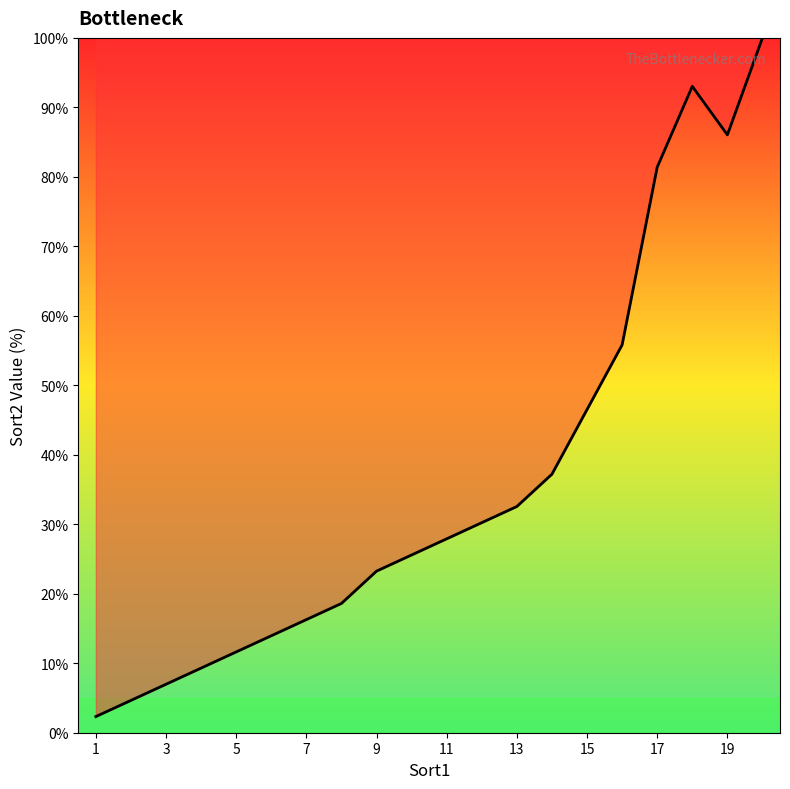

What is the sum of all values?

723.3